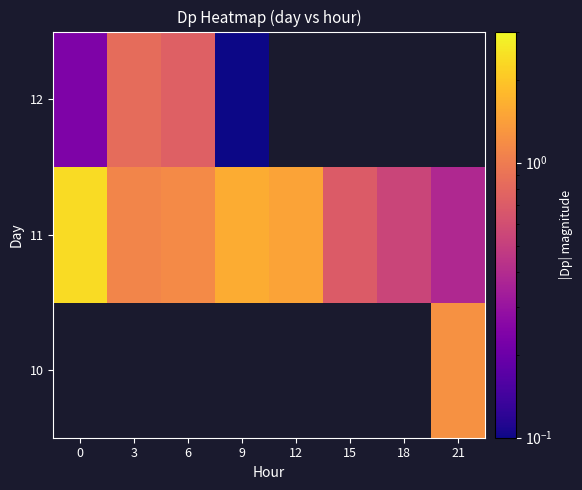

What value does the 10 series have at 21?

1.2